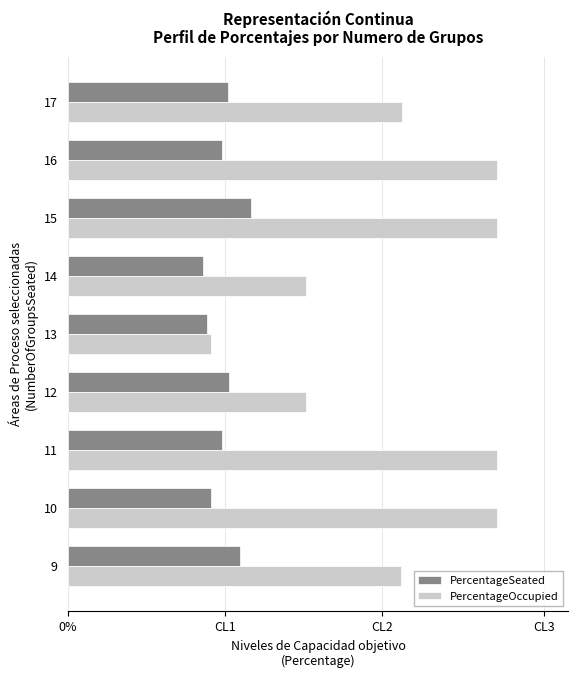

Does the chart contain stacked bars?

No